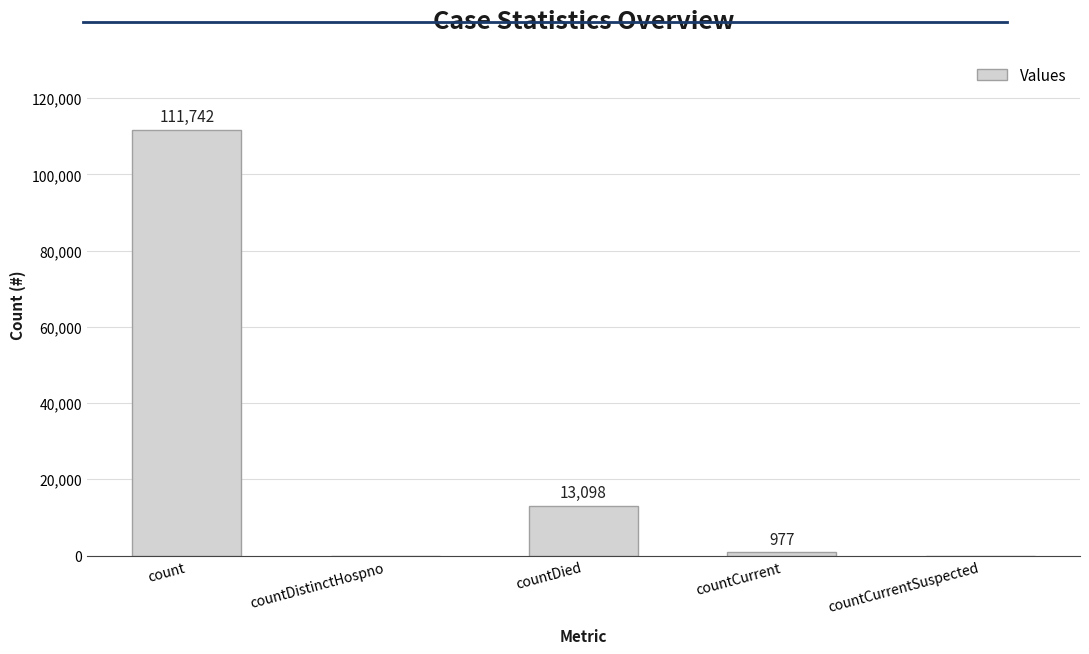

At which label is the value closest to 55871?

countDied